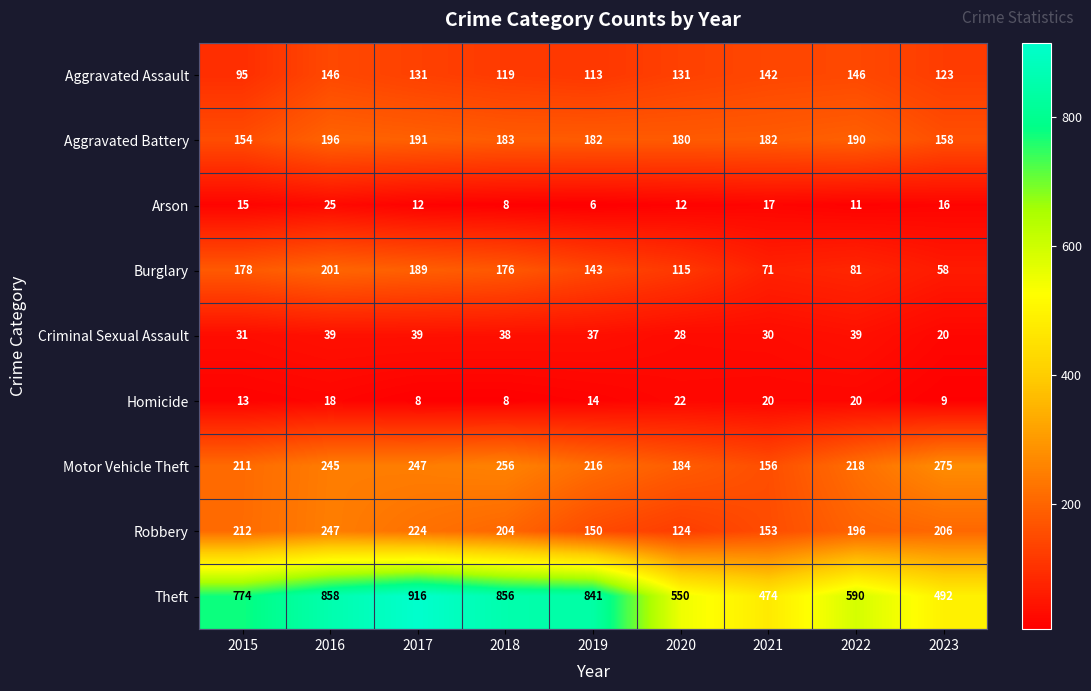

What is the difference between the highest and lowest values at 2020?

538